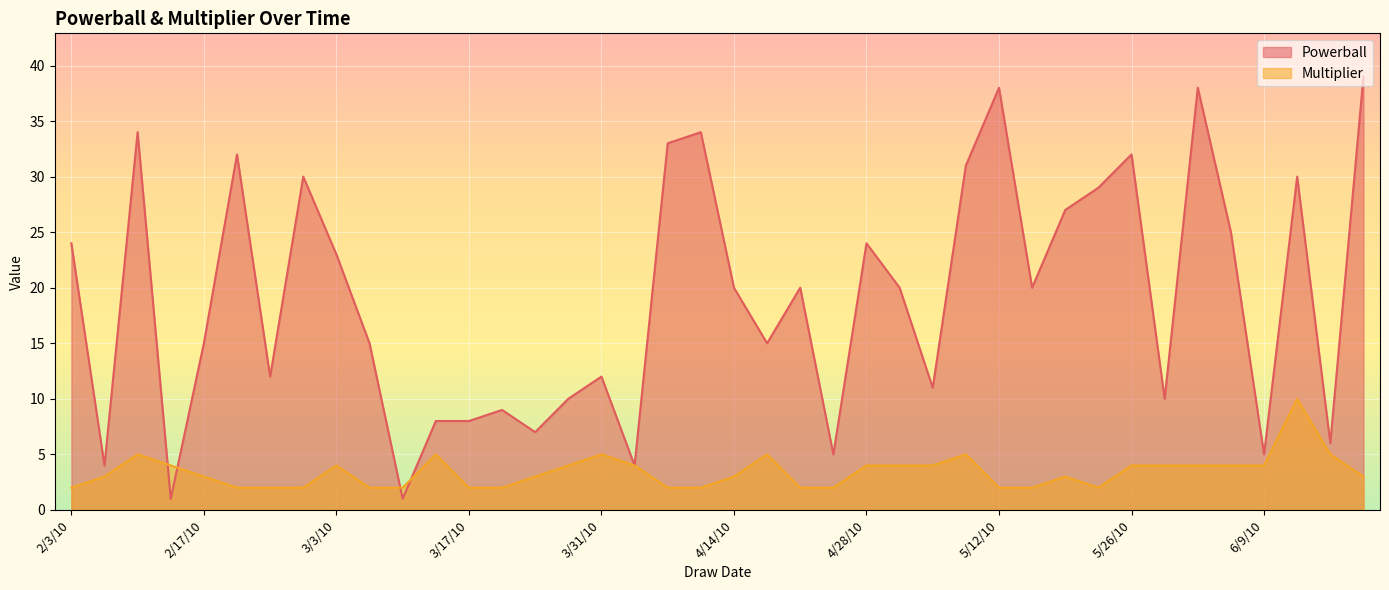

List the series in order of their peak value, highest first.

Powerball, Multiplier